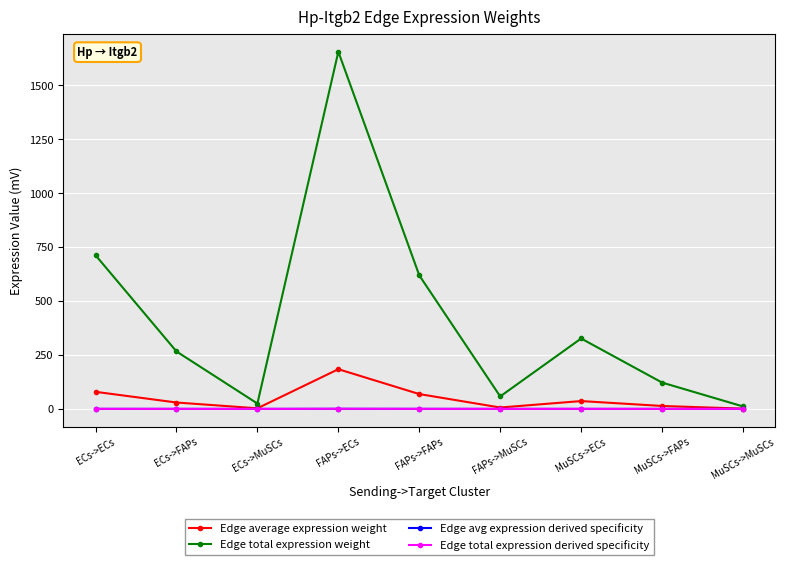

The Edge average expression weight series shows 68.8 at FAPs->FAPs. True or false?

True